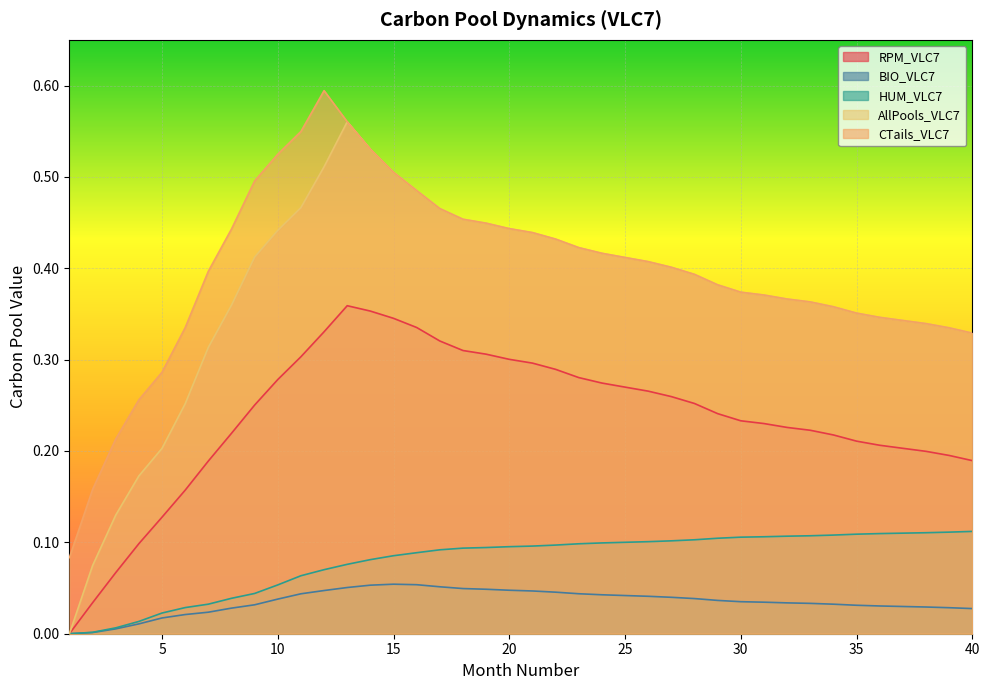

What is the average value of the HUM_VLC7 series?

0.1